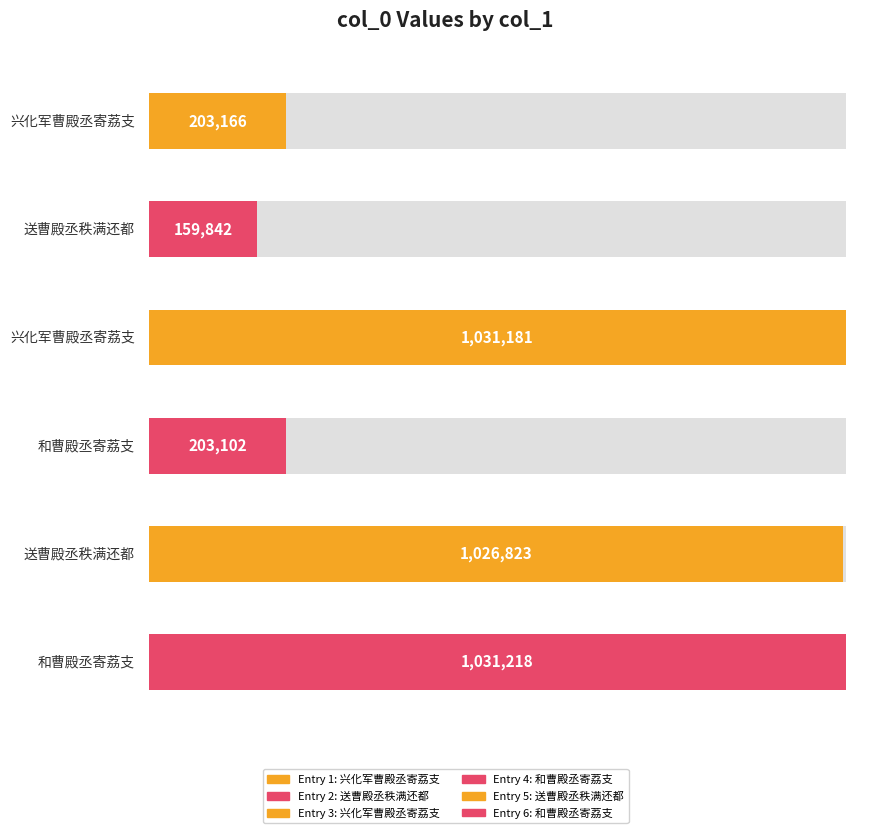

What is the difference between the values at 送曹殿丞秩满还都 and 送曹殿丞秩满还都?

866981